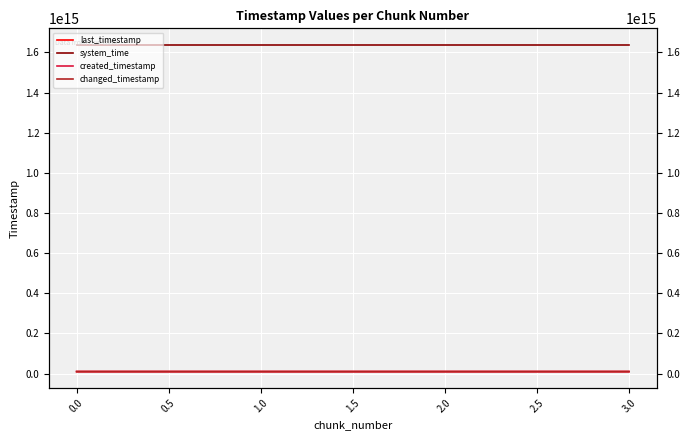

What is the sum of the last_timestamp values at 1.0 and 2.0?

19207022276572